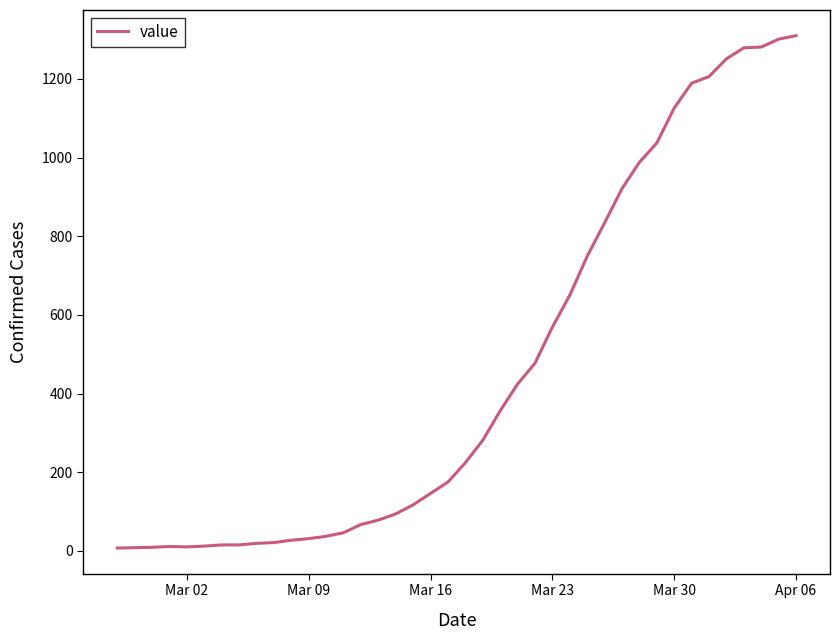

What is the difference between the maximum and minimum values?

1303